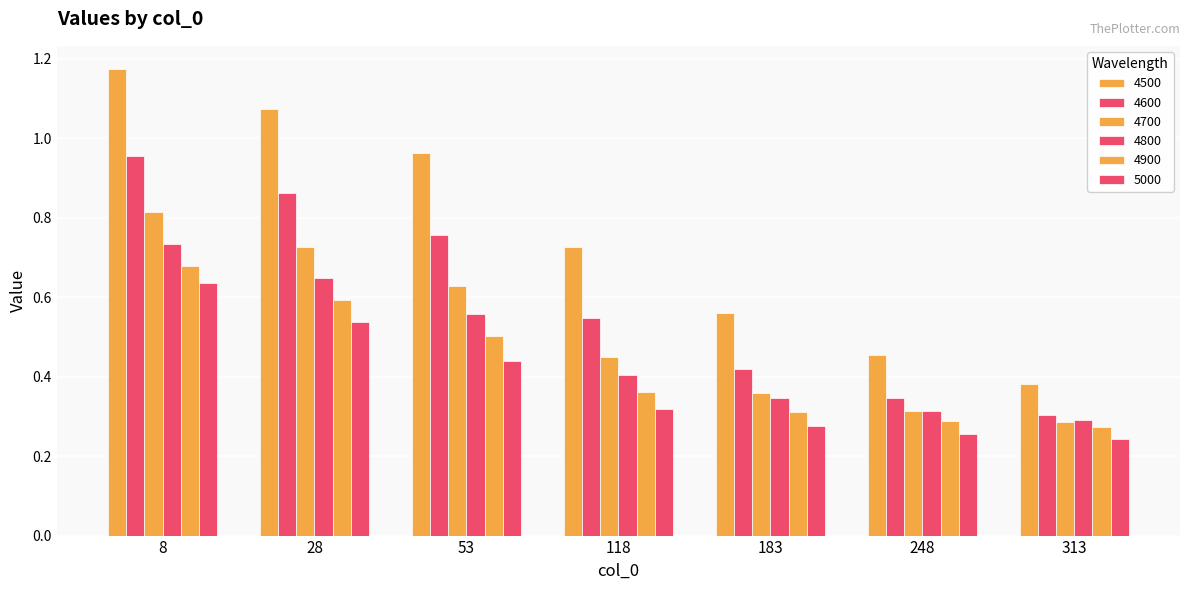

Which label corresponds to the smallest value in the chart?

313